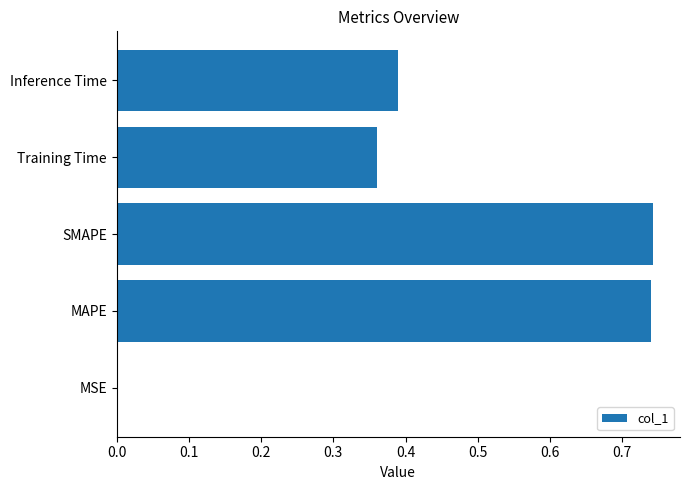

Are the bars horizontal?

Yes